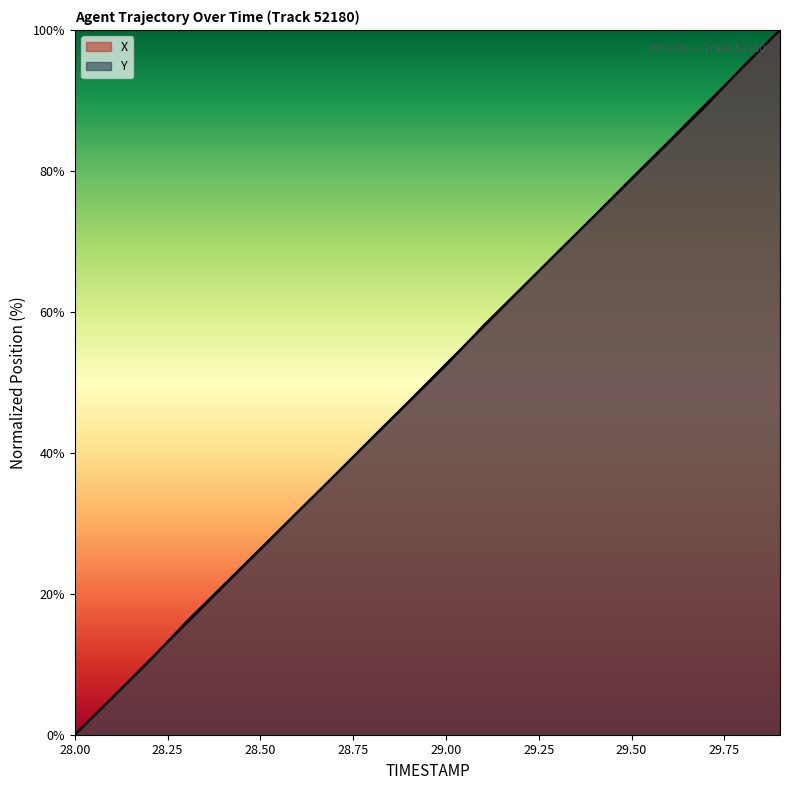

Does the chart have visible grid lines?

No